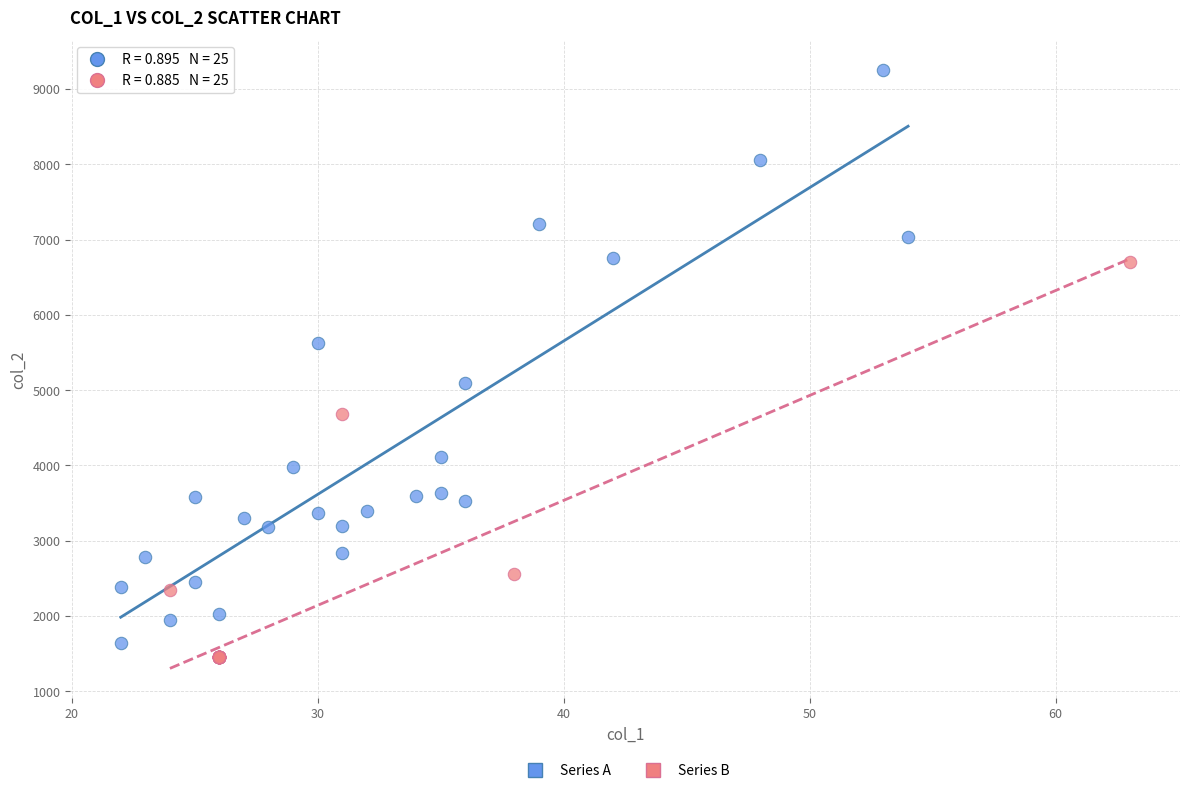

Which series has the widest spread of Y values?

Series A